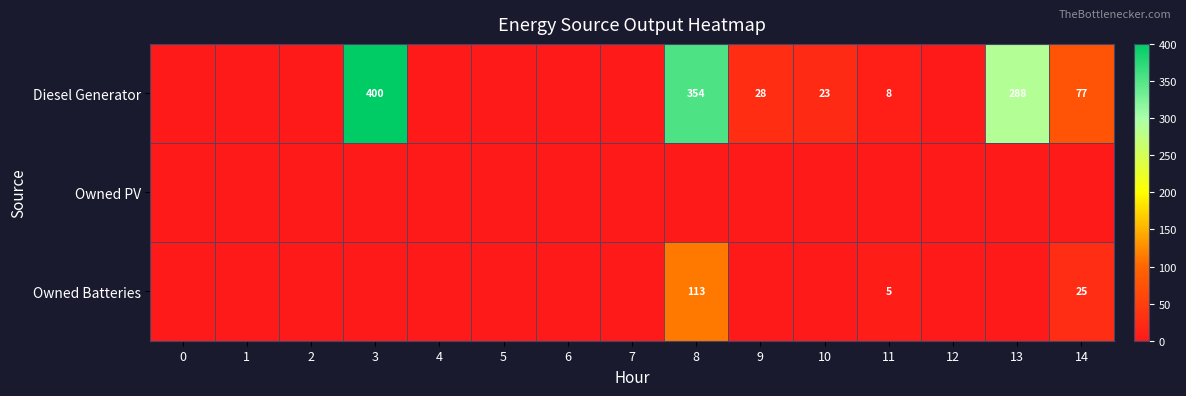

Which has a higher value, 6 or 12?

6